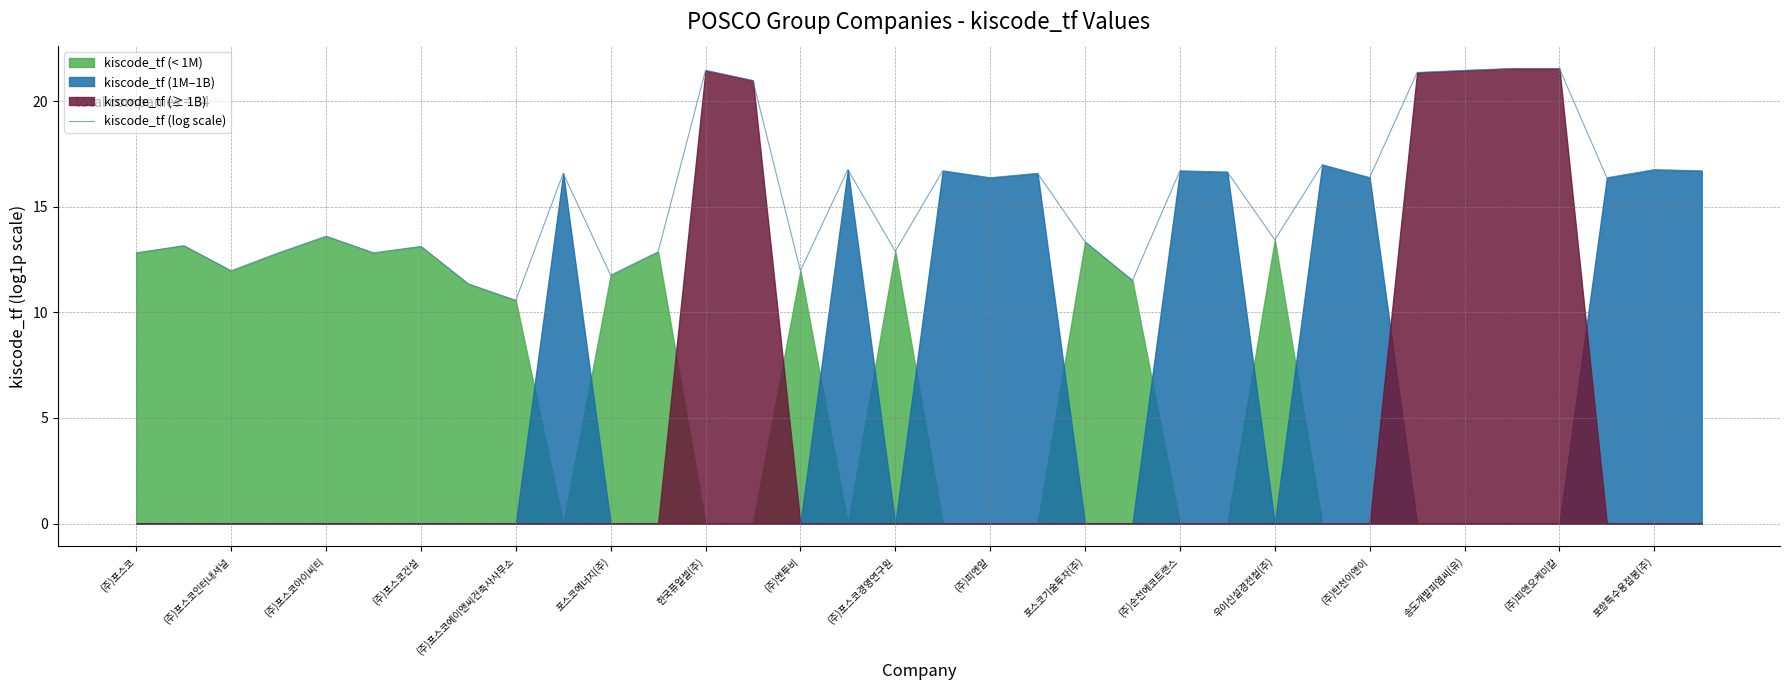

What is the highest value of the kiscode_tf (log scale) series?

21.6